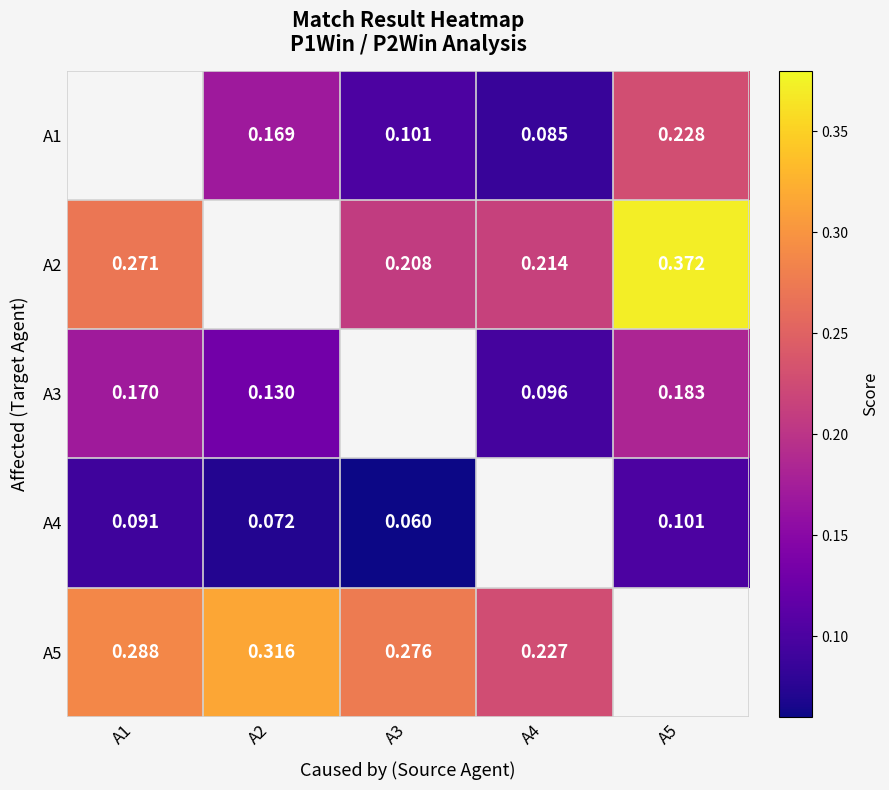

Is the value of A1 at A2 greater than the value of A3 at A4?

Yes